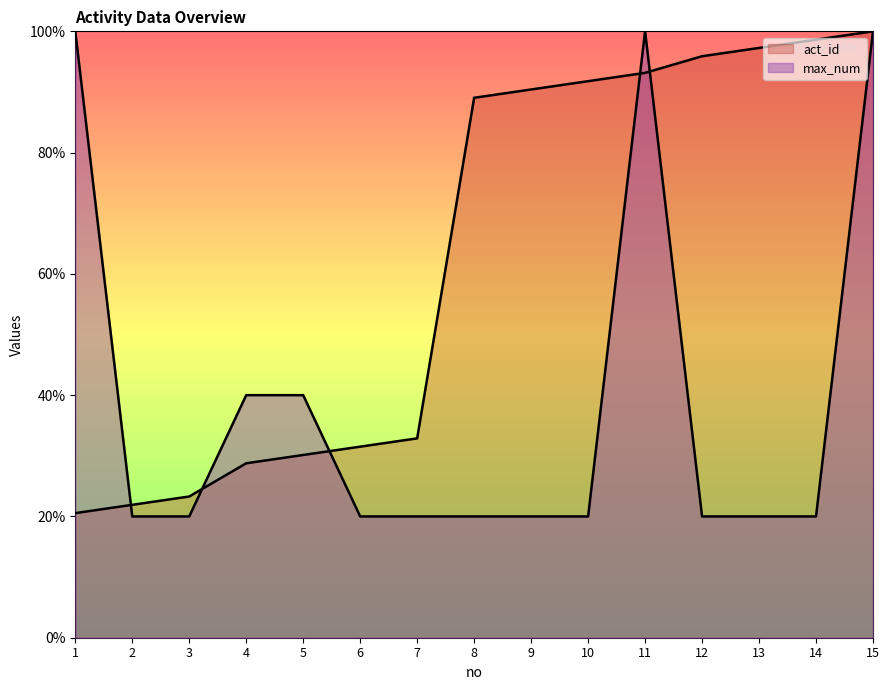

Which has a higher value, 4 or 11?

11